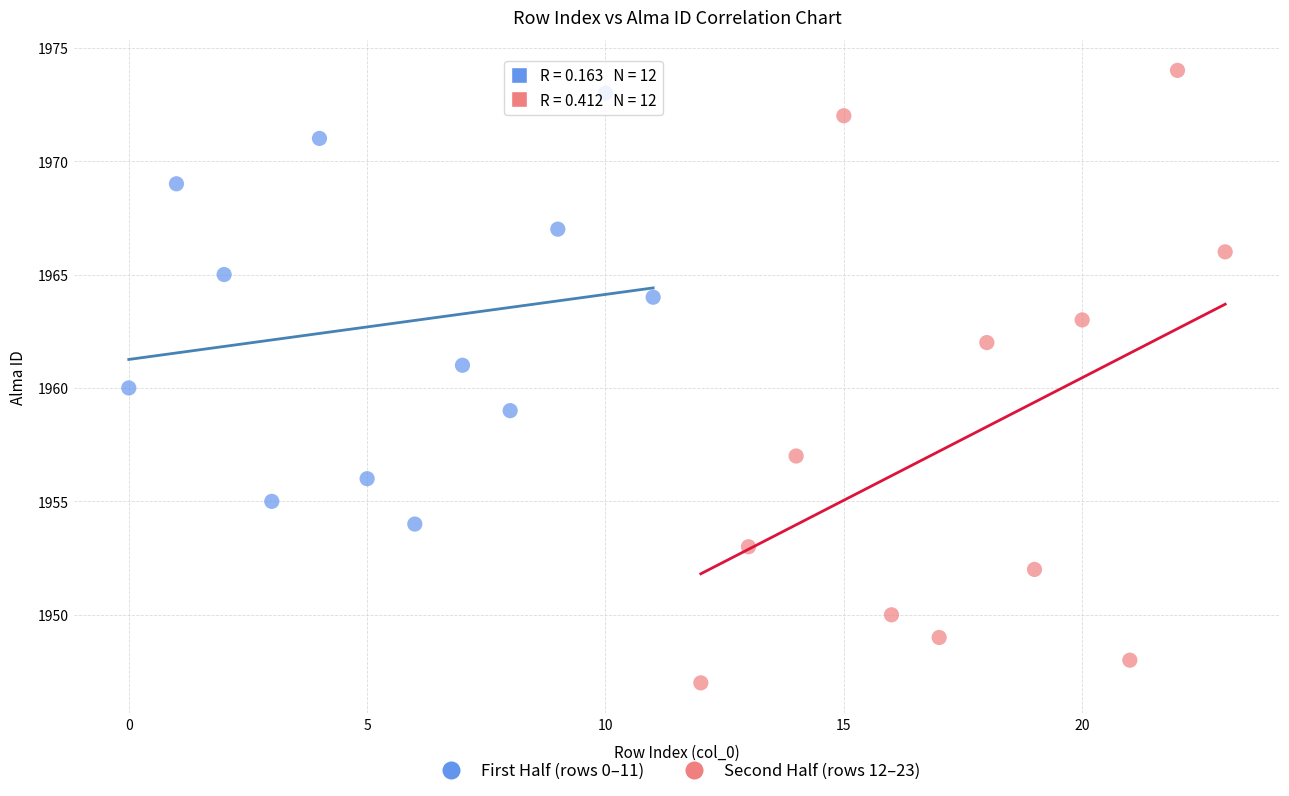

Which series has the widest spread of Y values?

Second Half (rows 12–23)